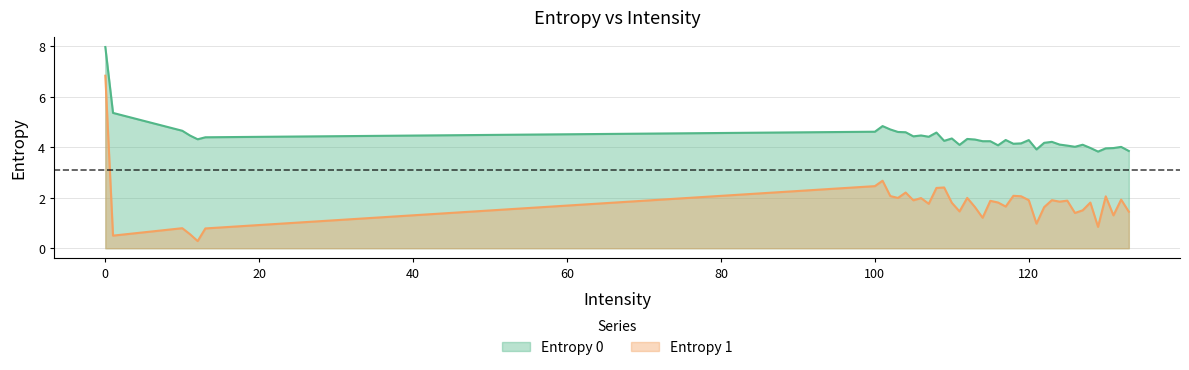

Is it true that Entropy 1 equals 0.5 at 13?

False